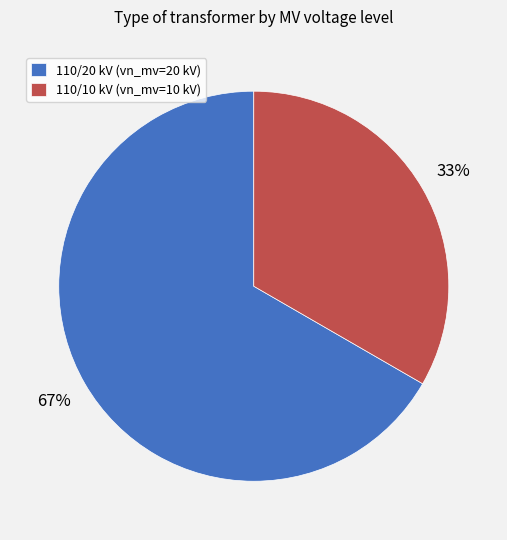

Is it true that 110/20 kV (vn_mv=20 kV) is 67% of the pie?

True